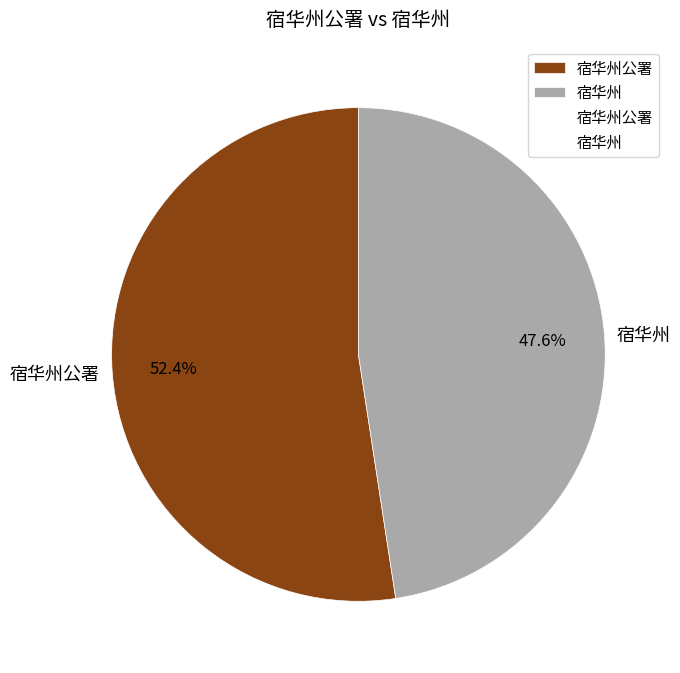

To the nearest percent, what is the combined percentage of 宿华州公署 and 宿华州?

100%